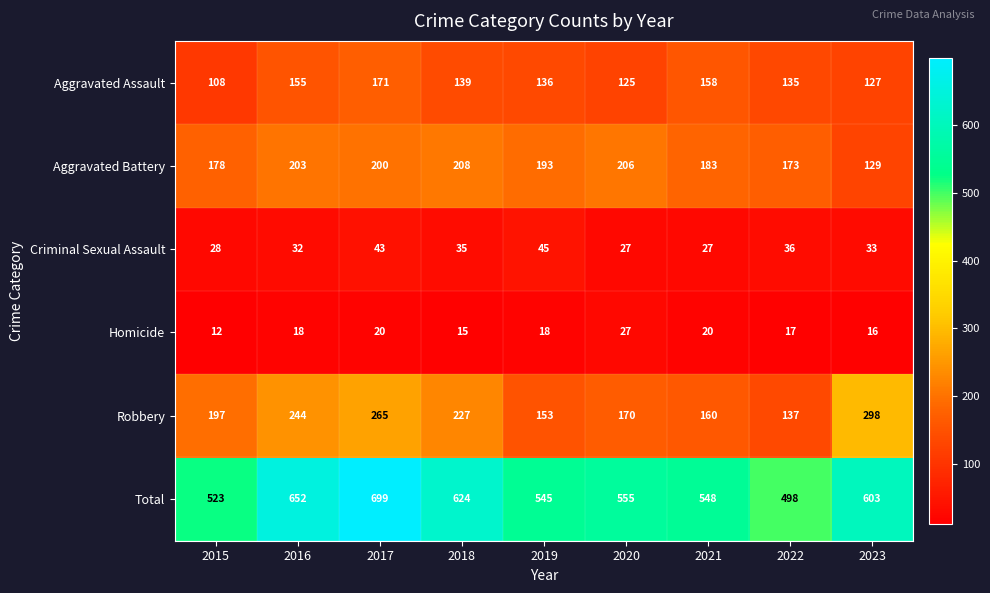

The Criminal Sexual Assault series shows 33 at 2023. True or false?

True